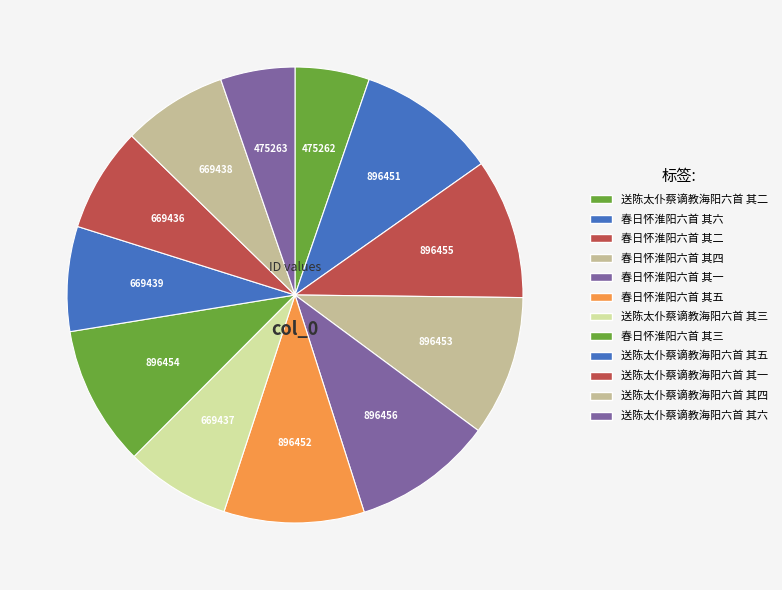

Which slice is the largest?

春日怀淮阳六首 其一